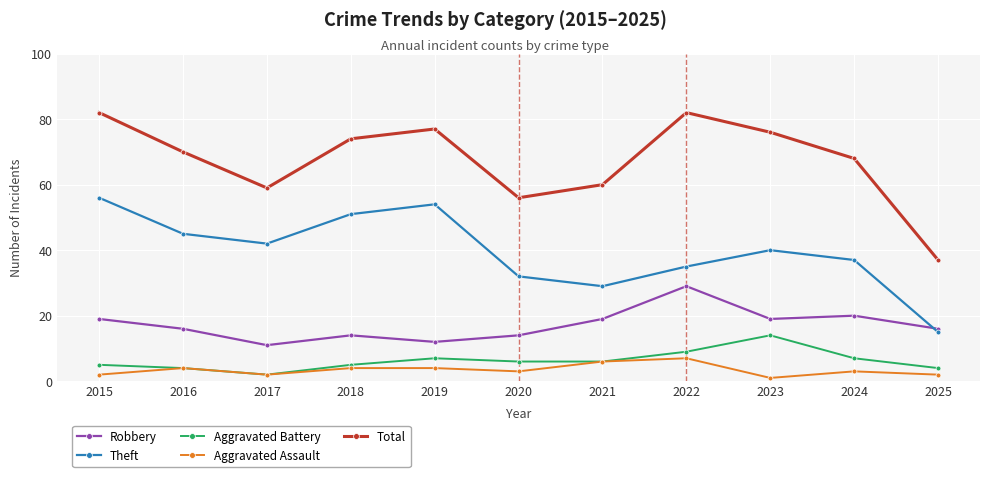

True or false: Aggravated Assault and Total intersect in this chart.

False